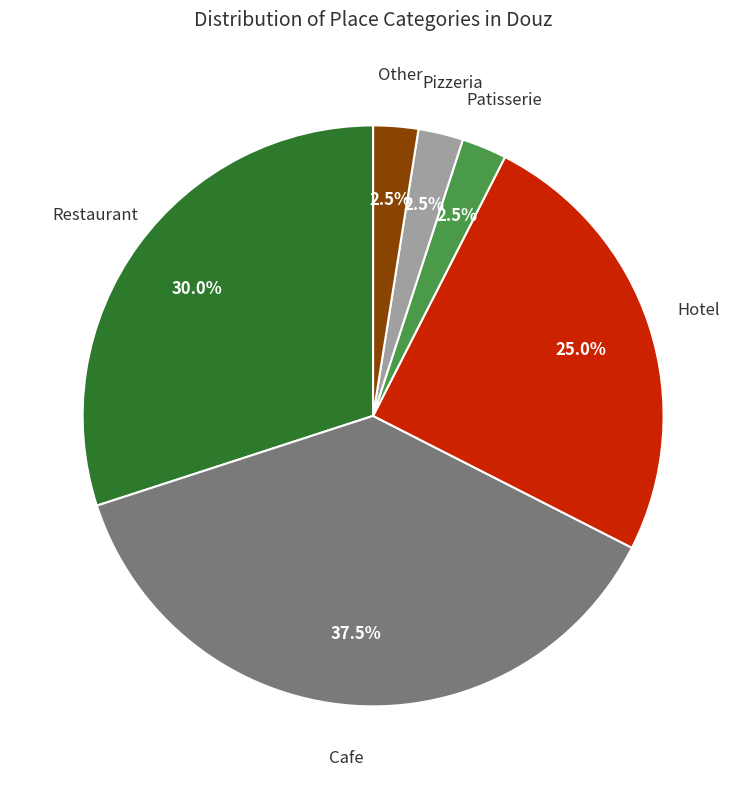

Is there a majority slice in this chart?

No